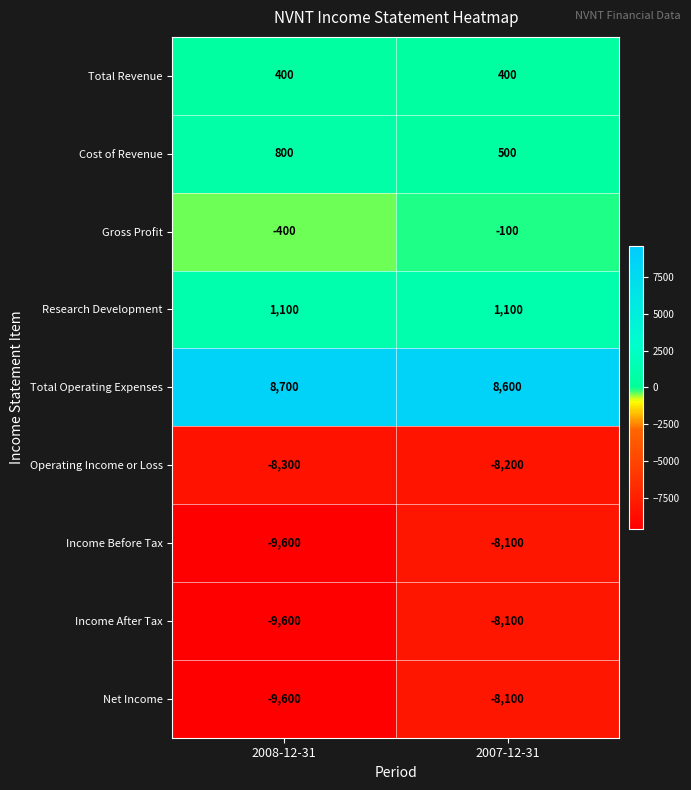

What is the sum of the Operating Income or Loss values at 2008-12-31 and 2007-12-31?

-16500